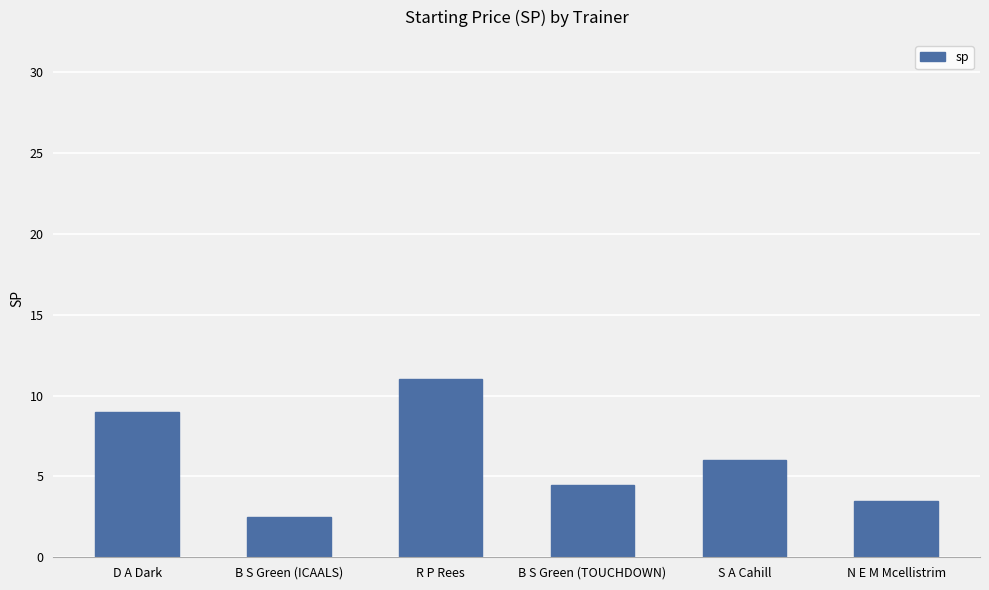

Reading left to right, list all the values displayed in this chart.

9.0	2.5	11.0	4.5	6.0	3.5